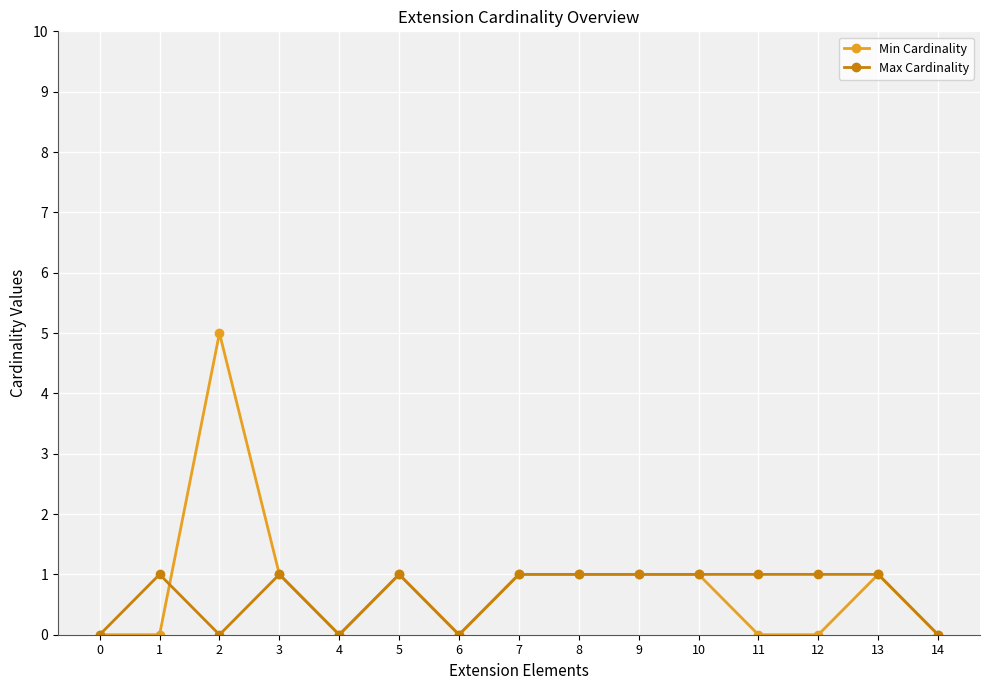

Reading left to right, transcribe all the data shown in this chart.

Min Cardinality: 0	0	5	1	0	1	0	1	1	1	1	0	0	1	0
Max Cardinality: 0	1	0	1	0	1	0	1	1	1	1	1	1	1	0